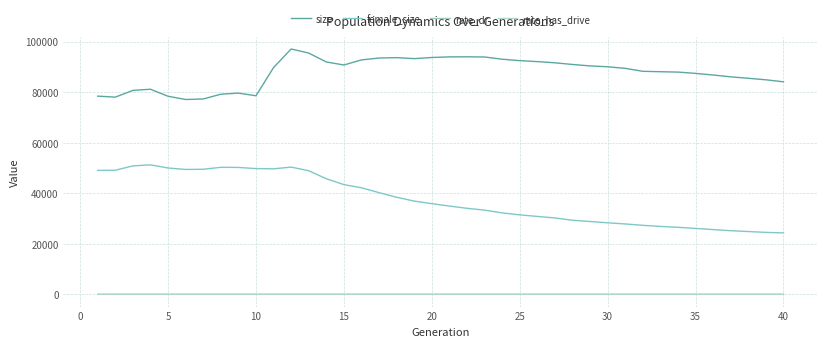

What is the minimum value for size?

77091.0